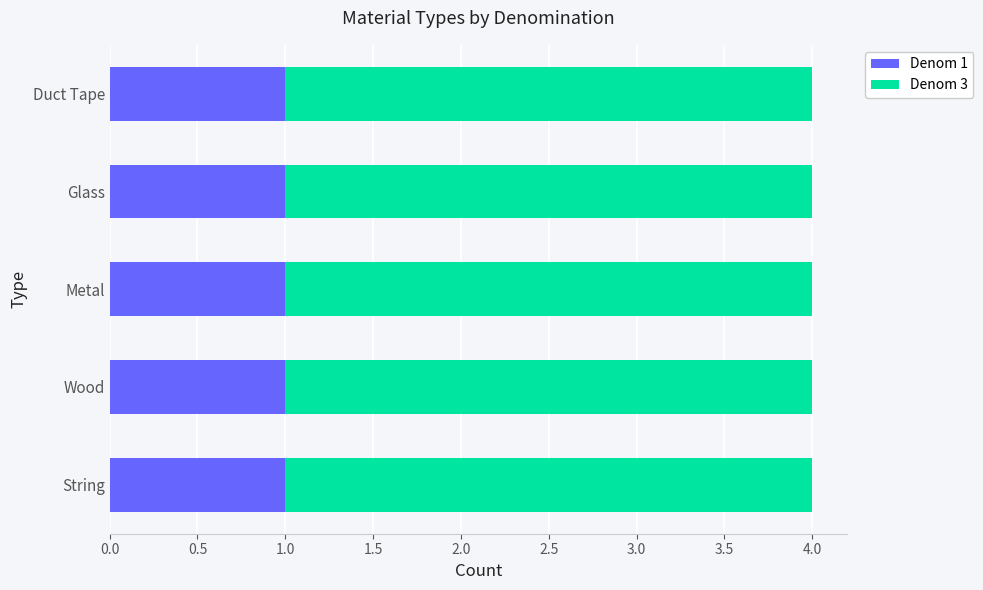

True or false: Denom 1 has a value of 1 at Duct Tape.

True